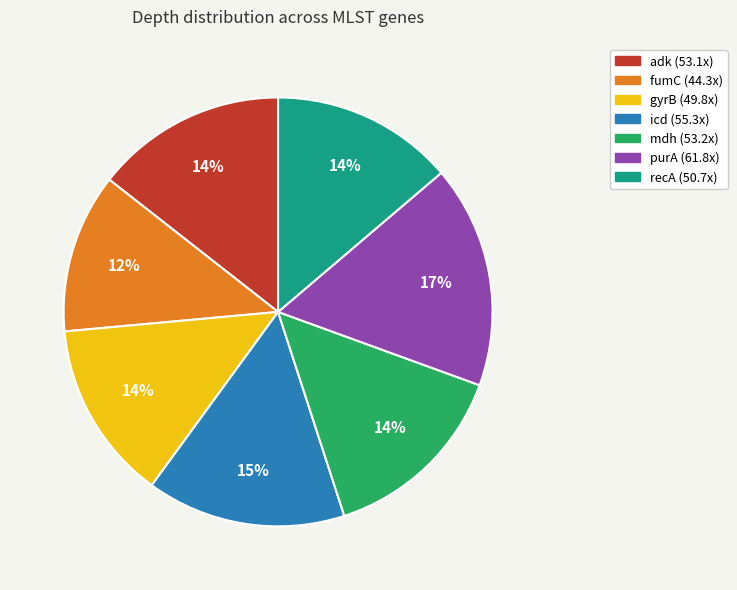

Is there a majority slice in this chart?

No